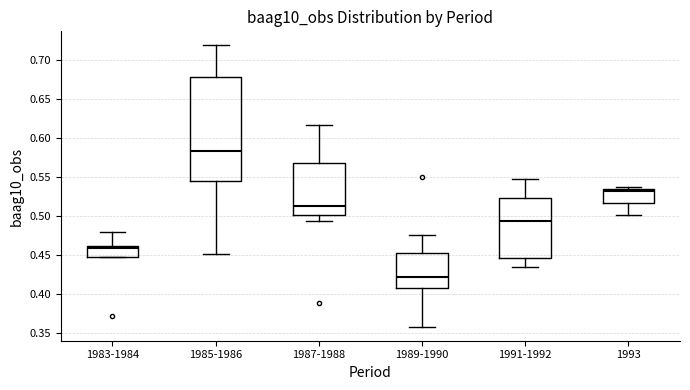

Reading left to right, transcribe this box plot: for each box, give where its median line is, the range the box spans, and where its two whiskers end, as read against the y-axis. The values are not printed on the chart, so give them approximately, as read against the axis.

1983-1984: median 0.460 (just below the box's upper edge), box 0.445 to 0.460, whiskers 0.445 to 0.480
1985-1986: median 0.585, box 0.545 to 0.680, whiskers 0.450 to 0.720
1987-1988: median 0.515, box 0.500 to 0.570, whiskers 0.495 to 0.615
1989-1990: median 0.420, box 0.410 to 0.455, whiskers 0.360 to 0.475
1991-1992: median 0.495, box 0.445 to 0.525, whiskers 0.435 to 0.550
1993: median 0.535 (just below the box's upper edge), box 0.515 to 0.535, whiskers 0.500 to 0.540